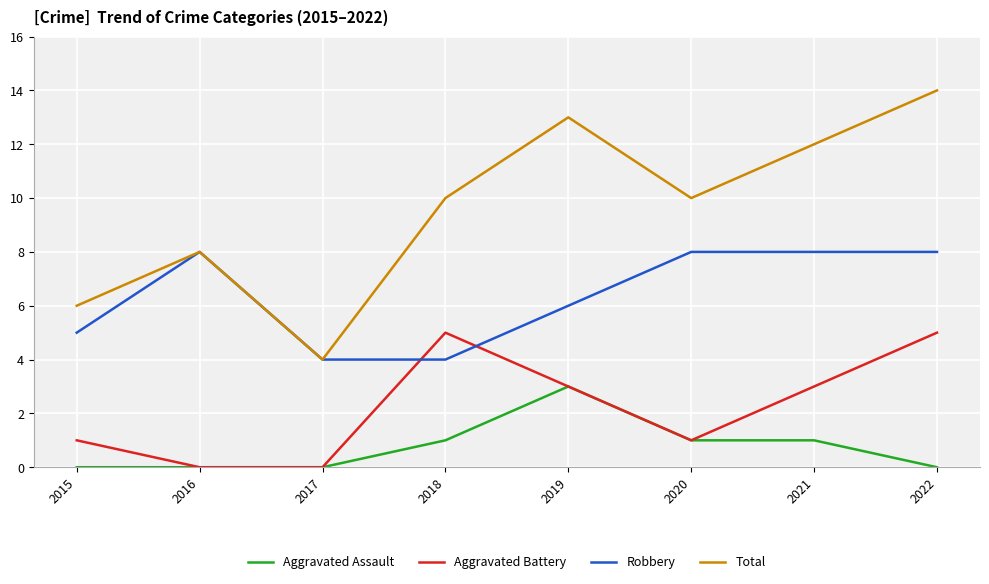

What is the difference between the maximum and second lowest values in the Robbery series?

4